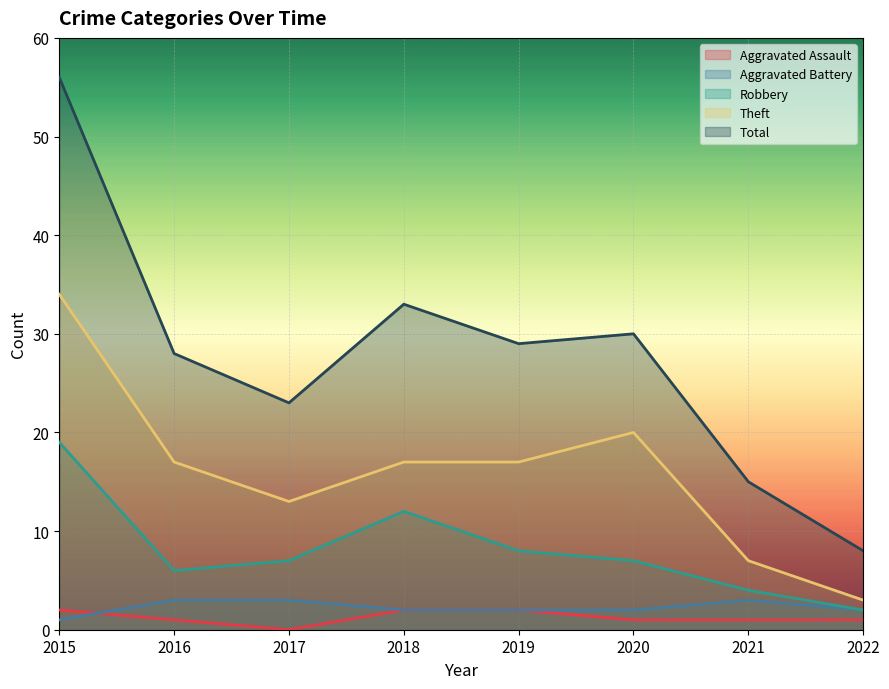

What is the maximum value shown in the chart?

56